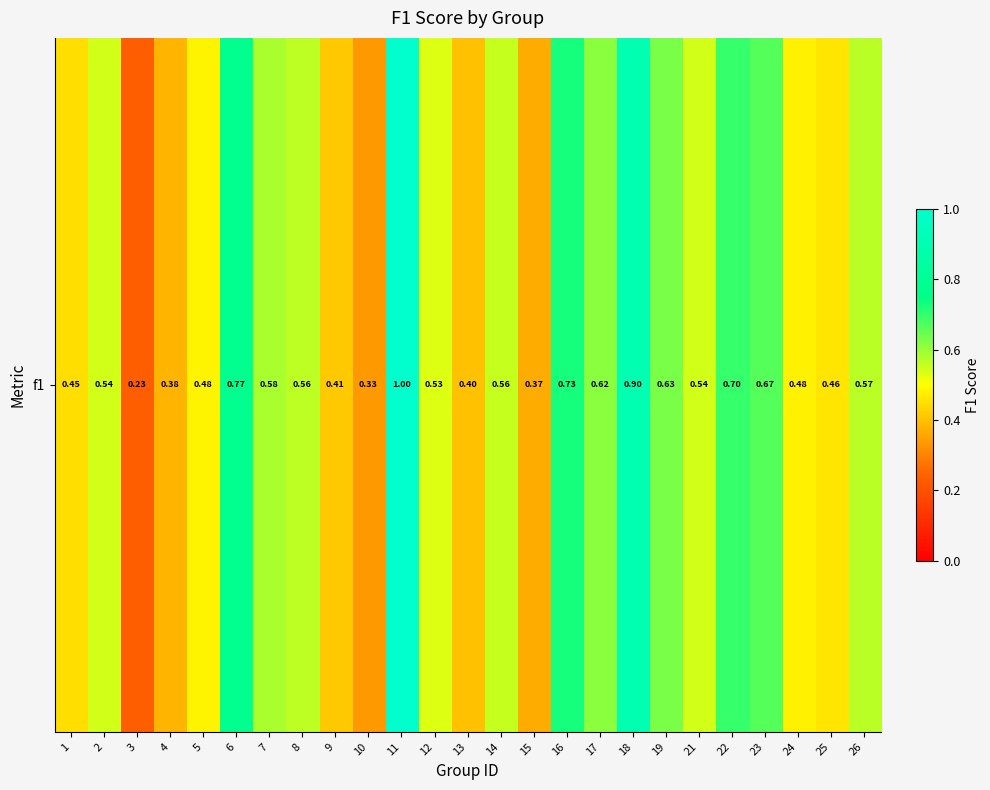

What is the average value?

0.6